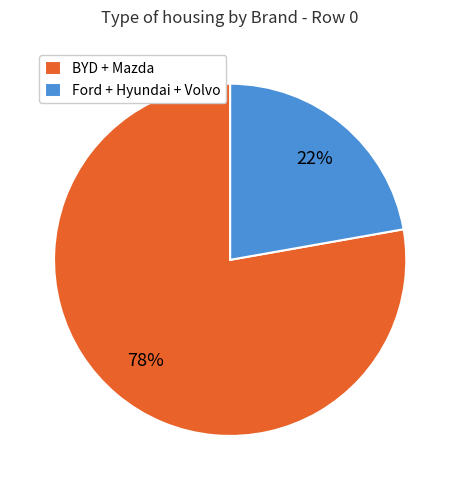

To the nearest percent, what is the difference between the largest and smallest slice percentages?

56%